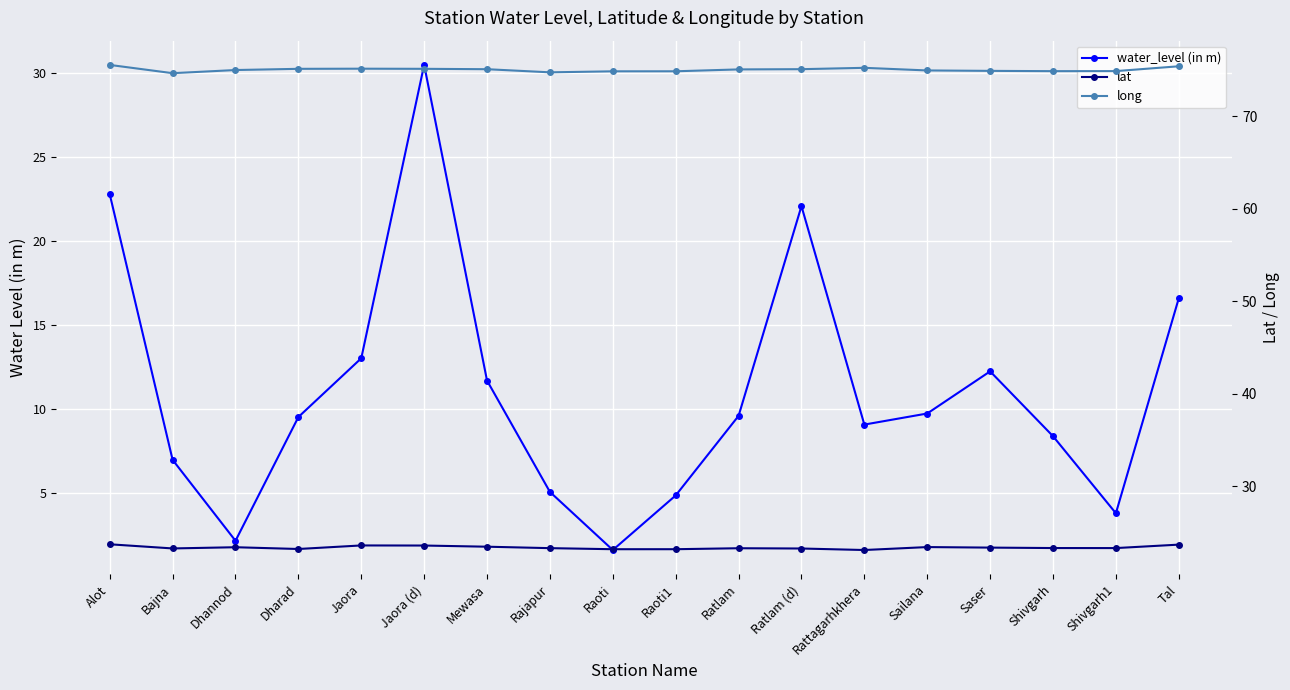

Where does the water_level (in m) series first go above 9?

Alot